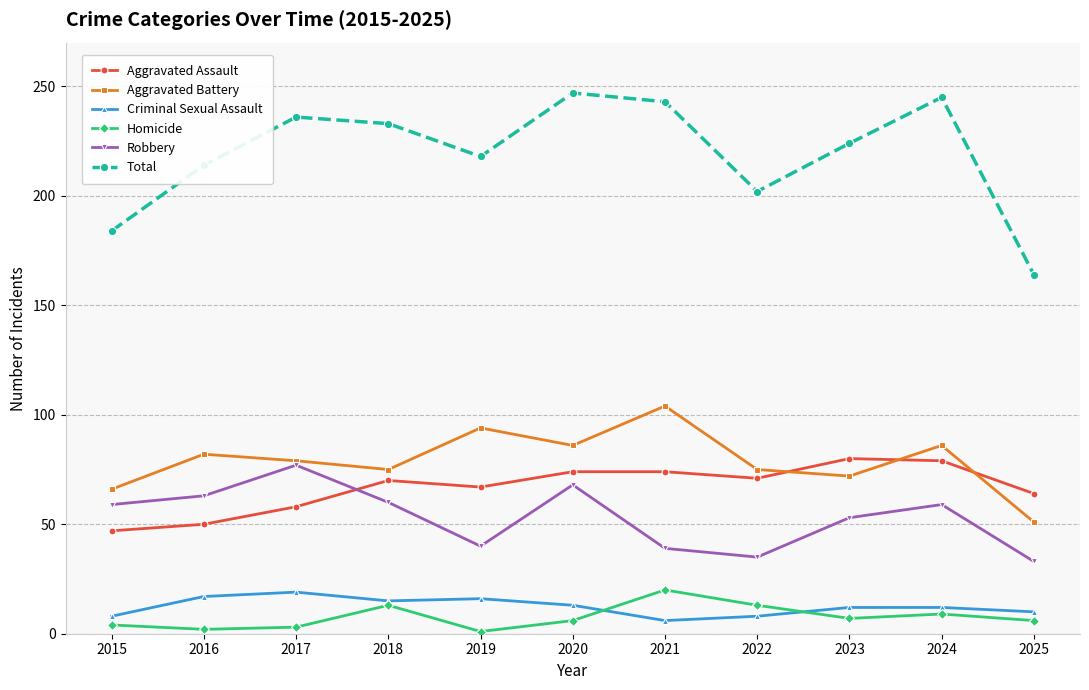

True or false: Aggravated Assault has more than 0 points higher than both neighbors.

True